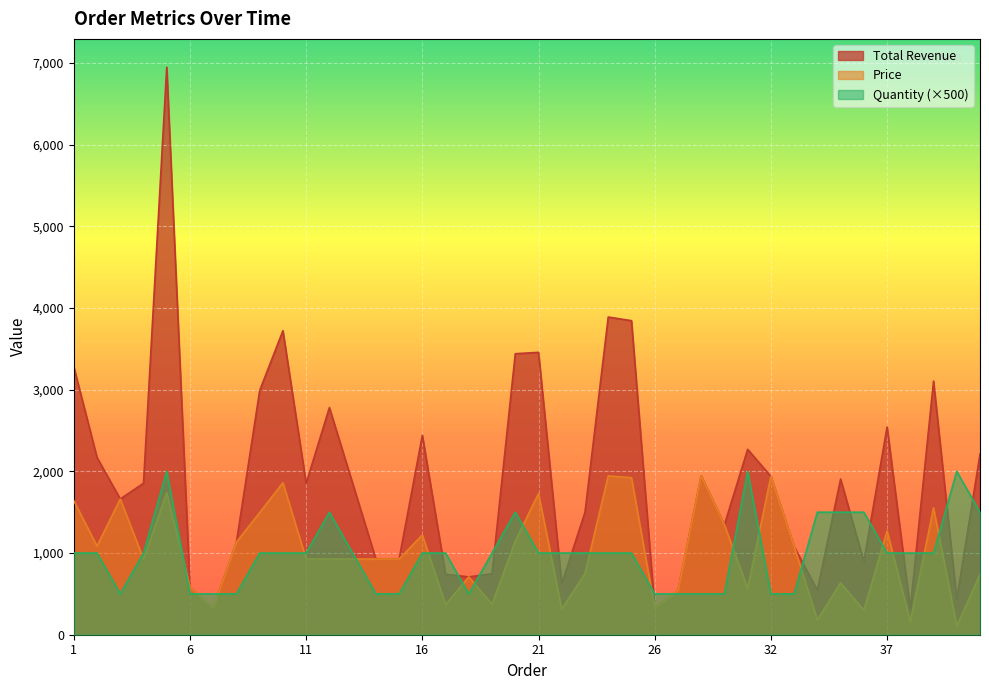

What is the highest value of the Price series?

1946.2